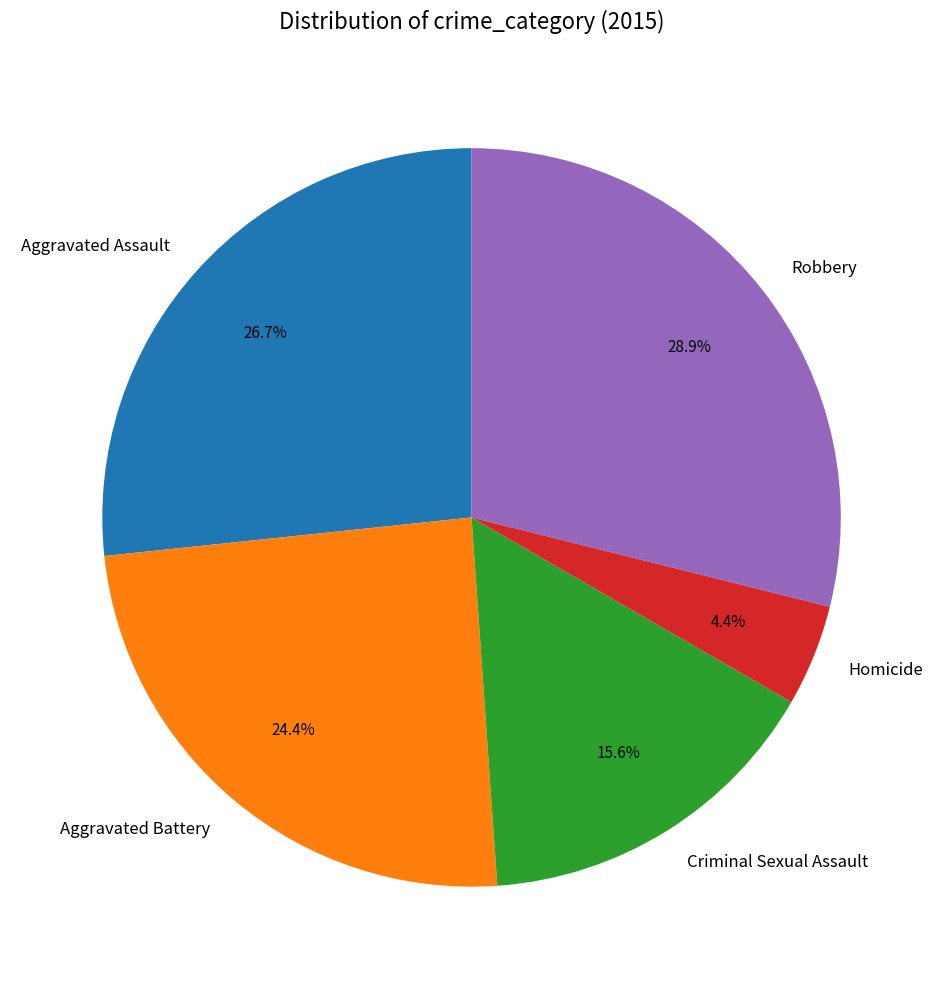

Is it true that Aggravated Battery is 24% of the pie?

True